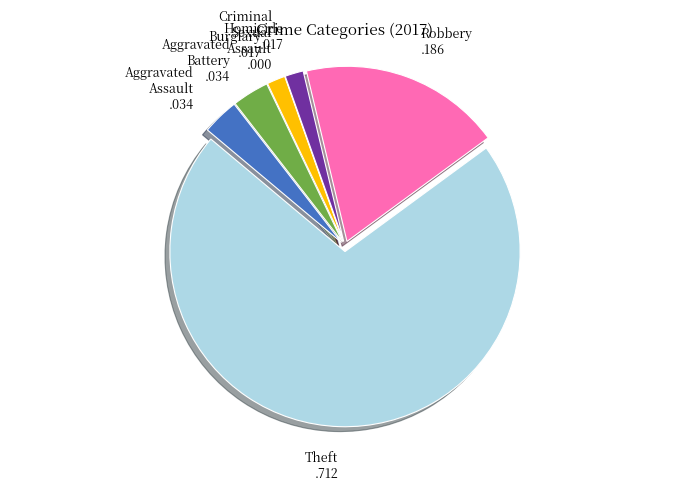

Which slice represents more than half of the pie?

Theft